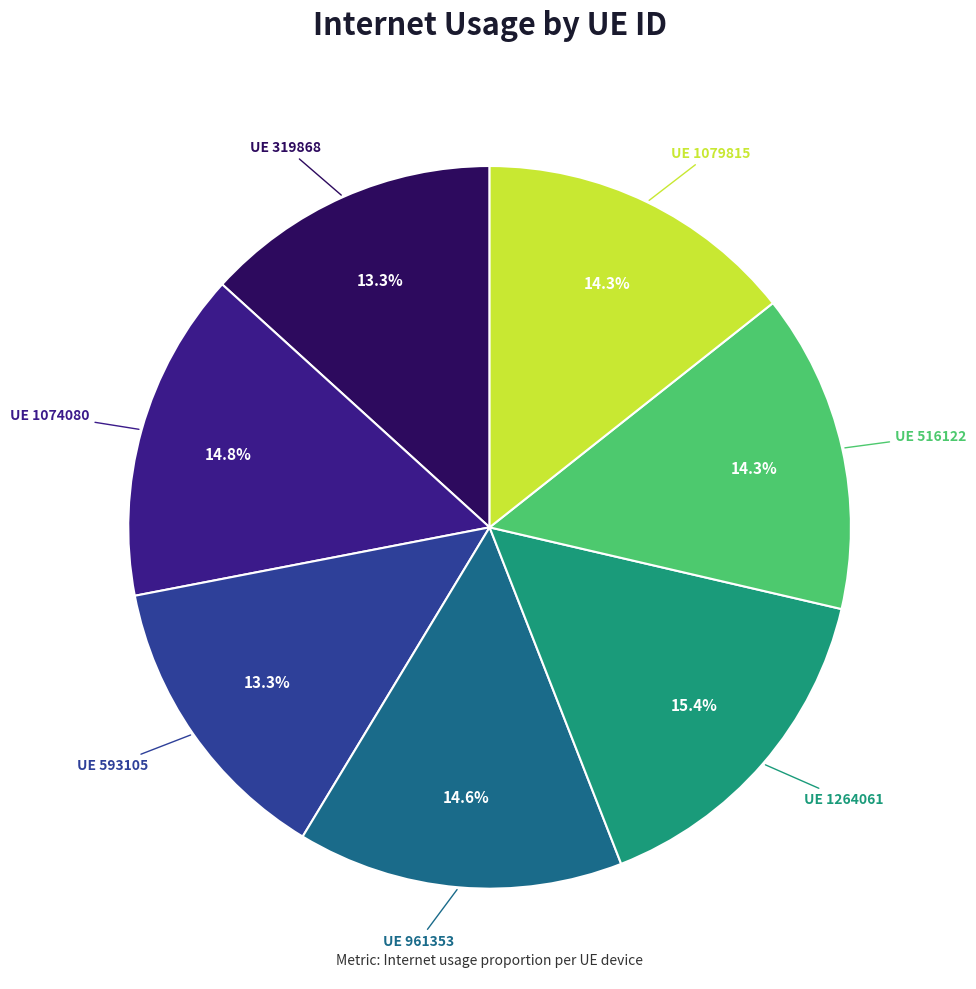

Does any single category account for the majority?

No